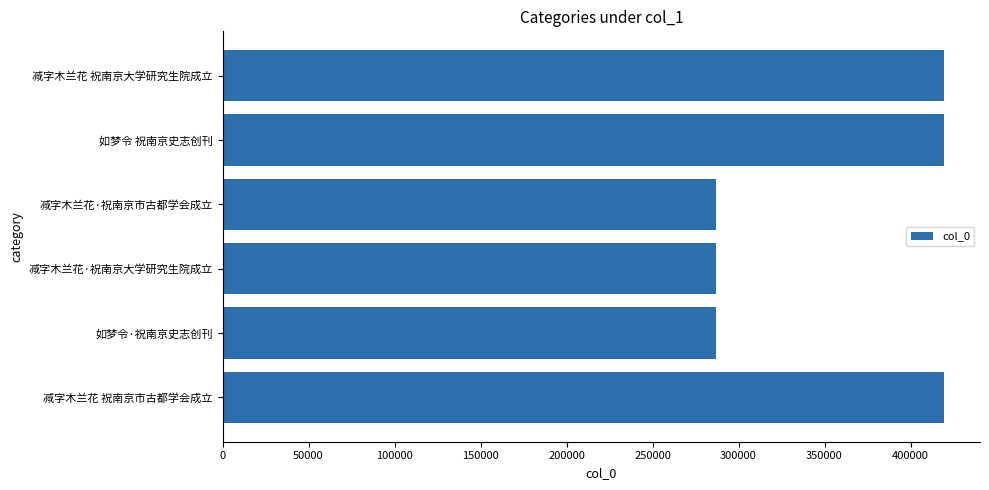

Between 减字木兰花 祝南京大学研究生院成立 and 如梦令·祝南京史志创刊, which is larger?

减字木兰花 祝南京大学研究生院成立